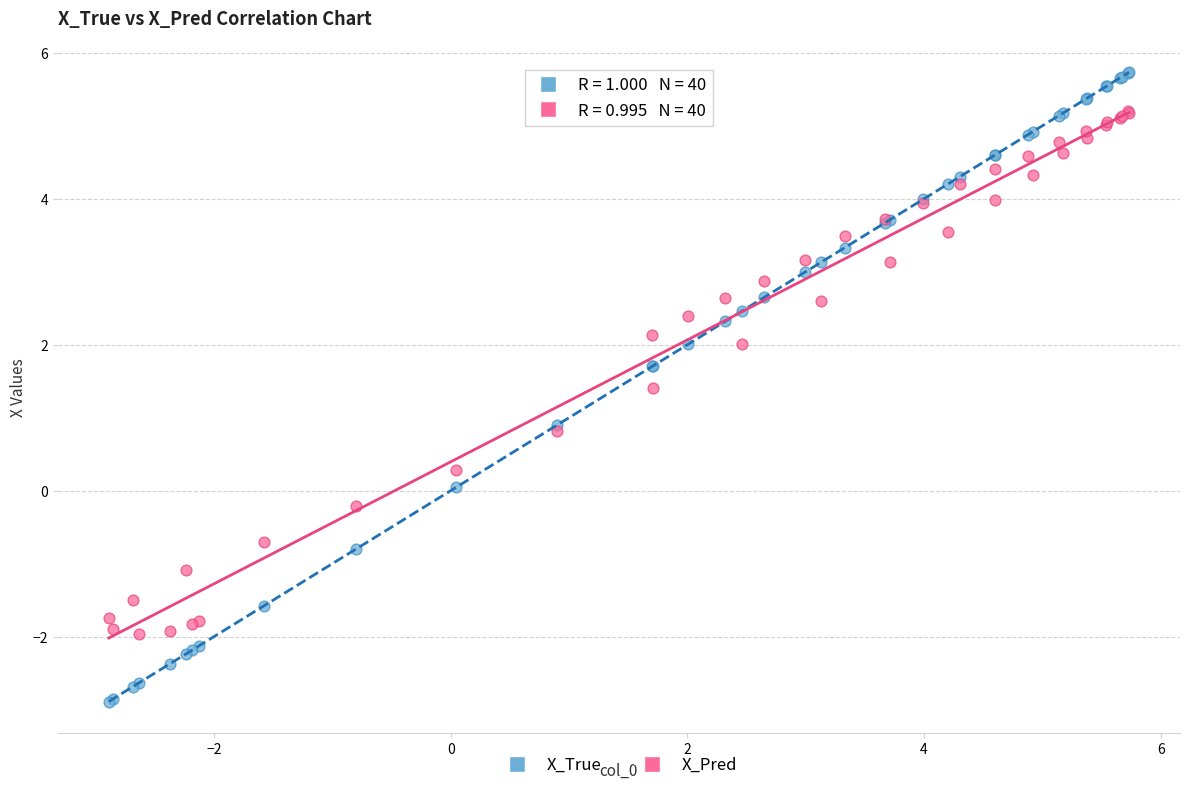

Which series reaches the minimum Y coordinate?

X_True